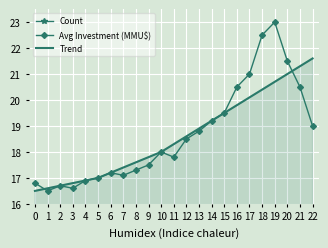

True or false: Count and Avg Investment (MMU$) intersect in this chart.

False